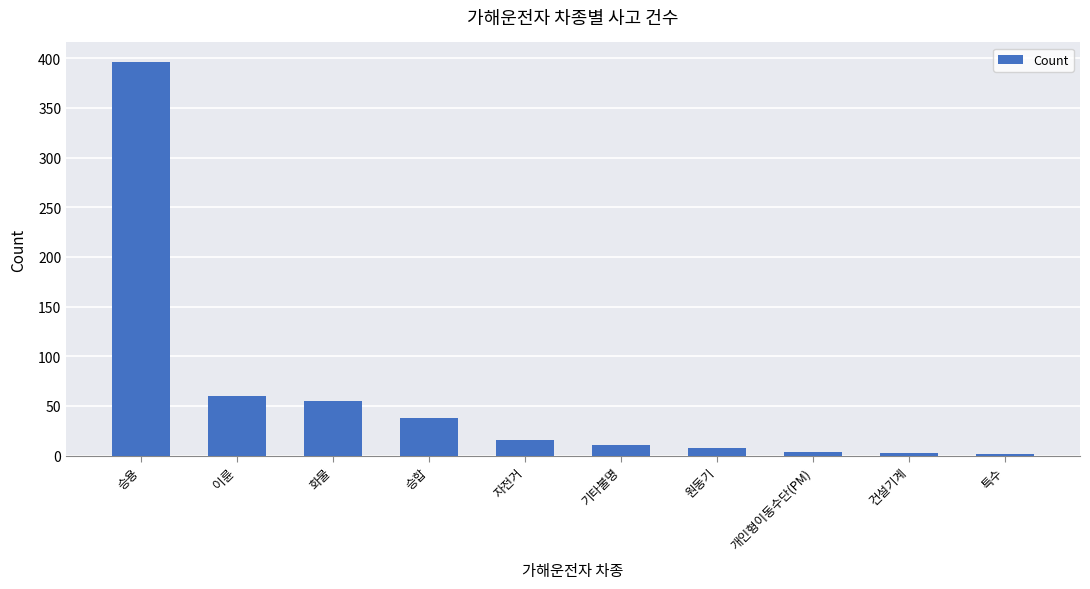

What is the change in value from 개인형이동수단(PM) to 건설기계?

-1